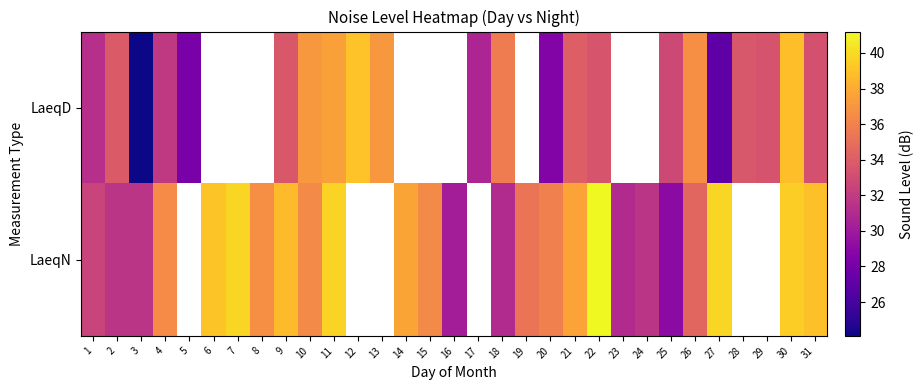

What value does the LaeqD series have at 21?

34.1